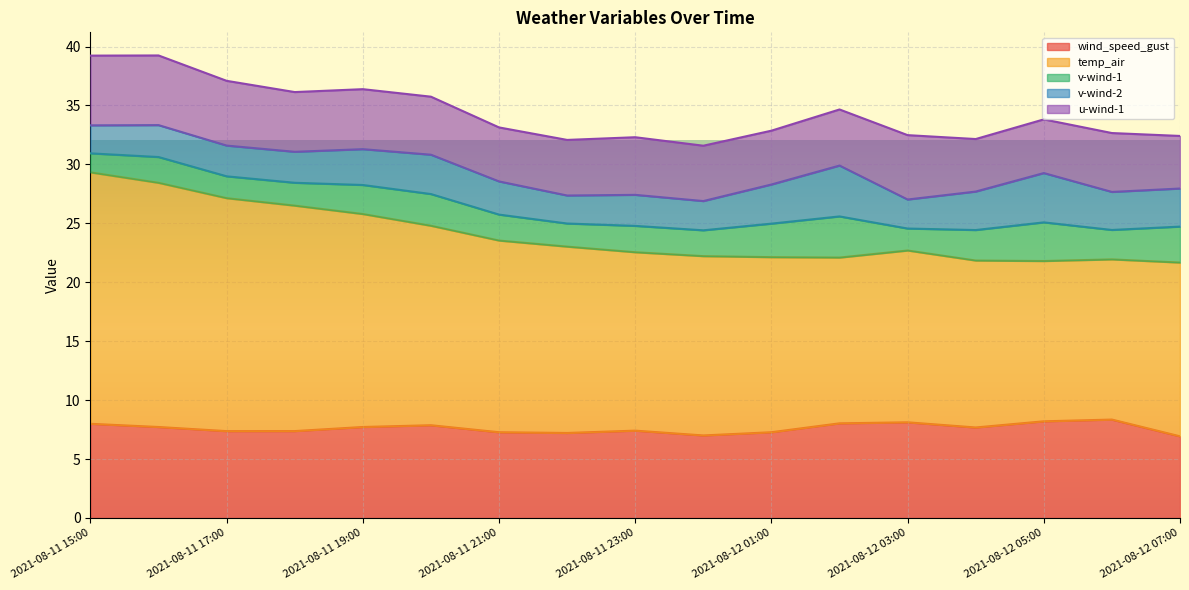

What is the sum of the v-wind-2 values at 2021-08-12 01:00 and 2021-08-11 15:00?

5.7